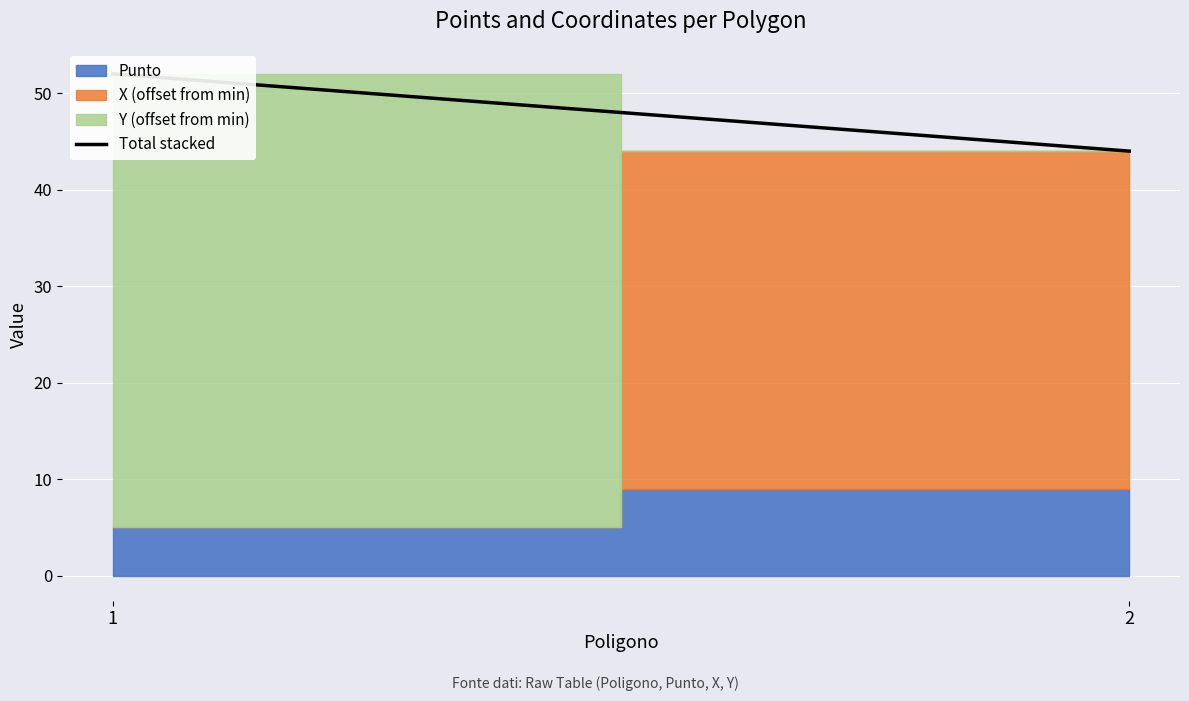

What is the minimum value shown in the chart?

44